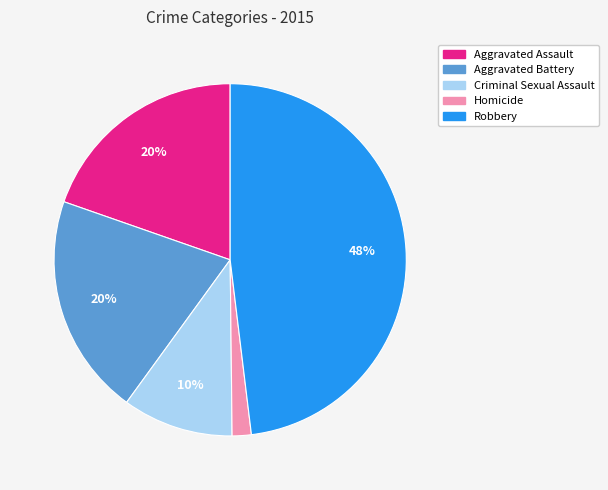

Is Robbery the majority of the pie?

No